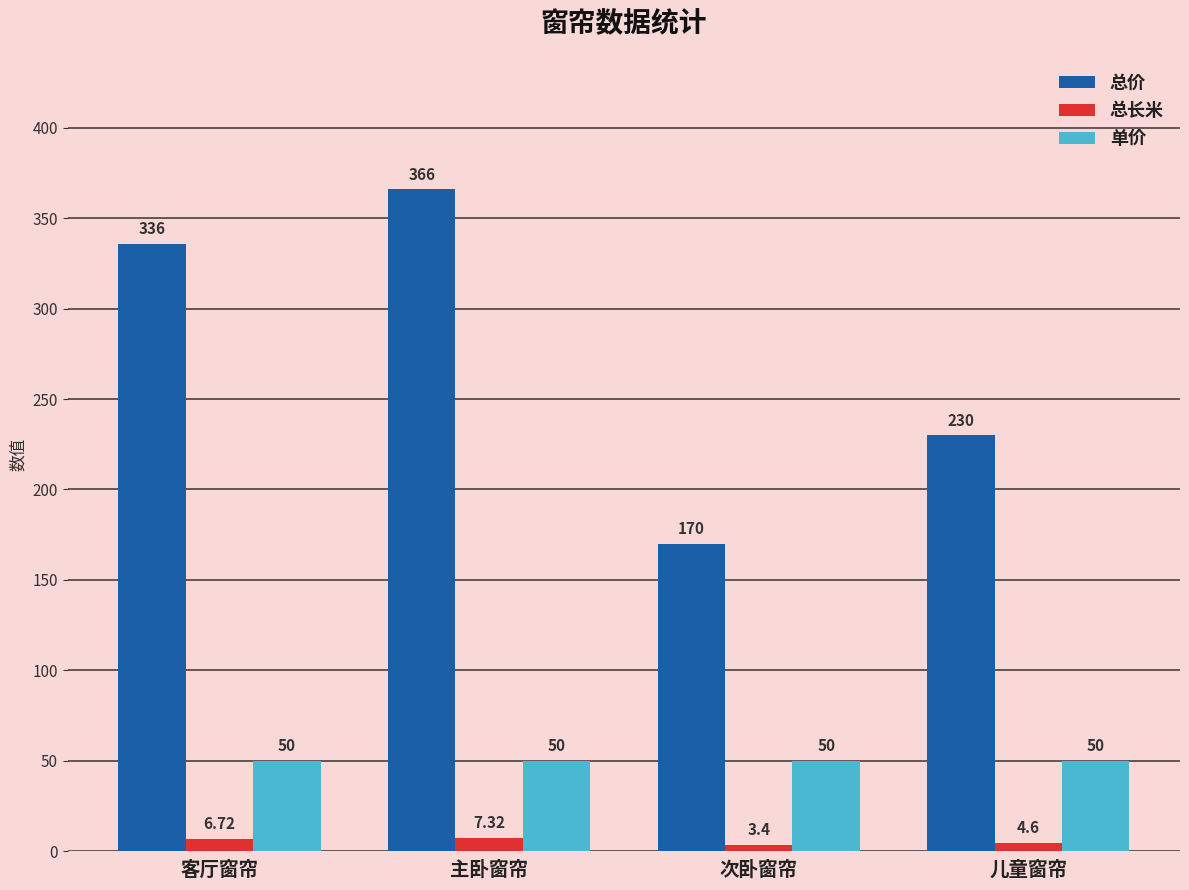

How many bars are there in each group?

3